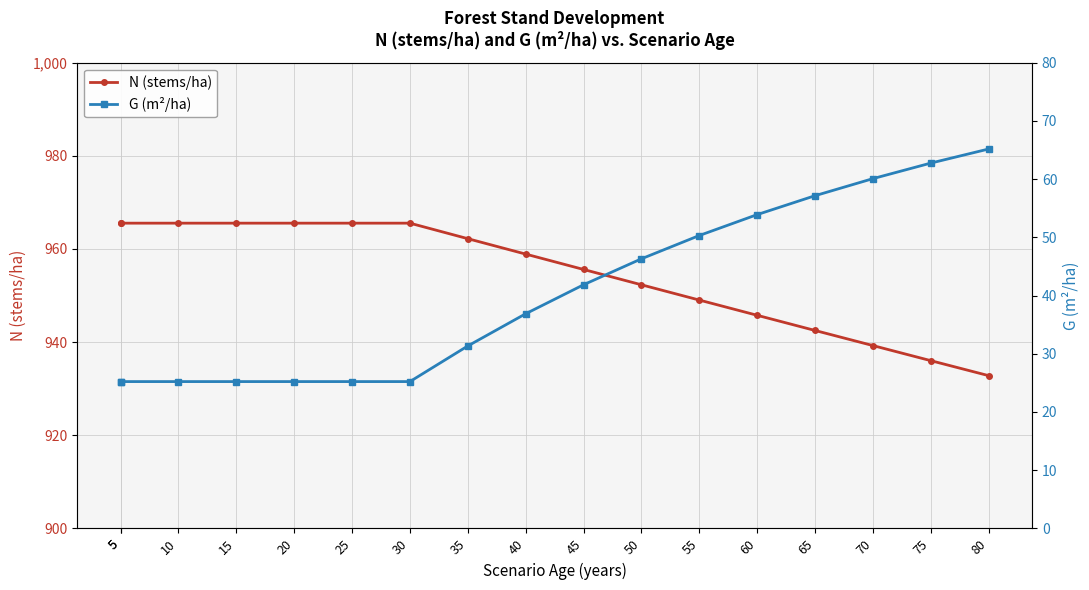

At which category is the sum across all series the highest?

60